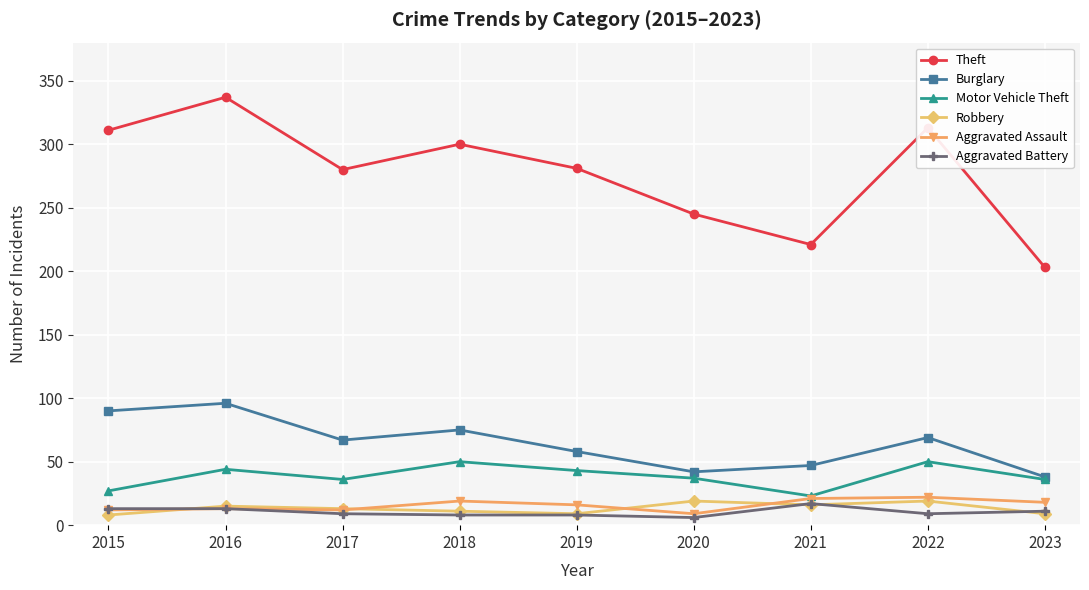

True or false: Burglary has more than 1 interior local peaks.

True